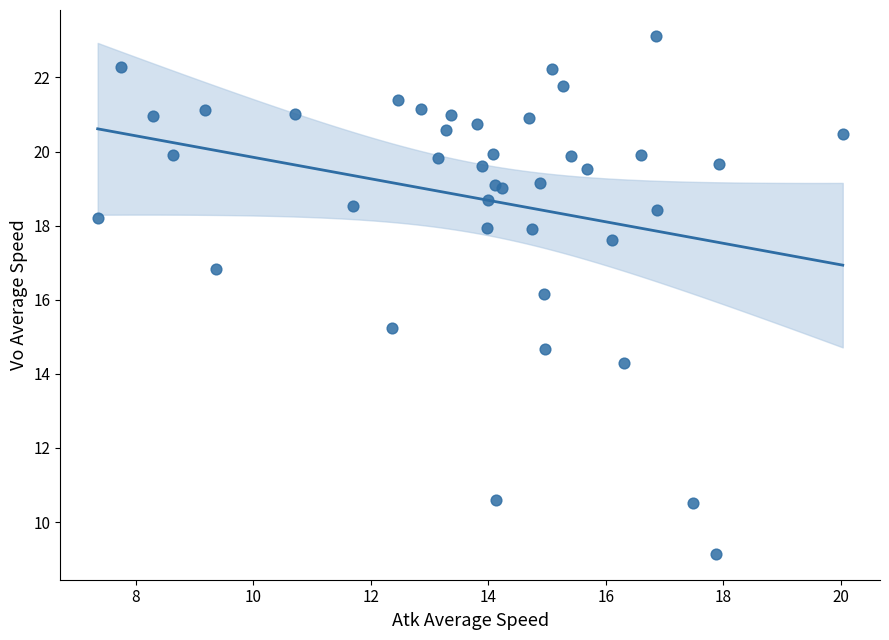

What Y value in the scatter plot is closest to 16?

16.2